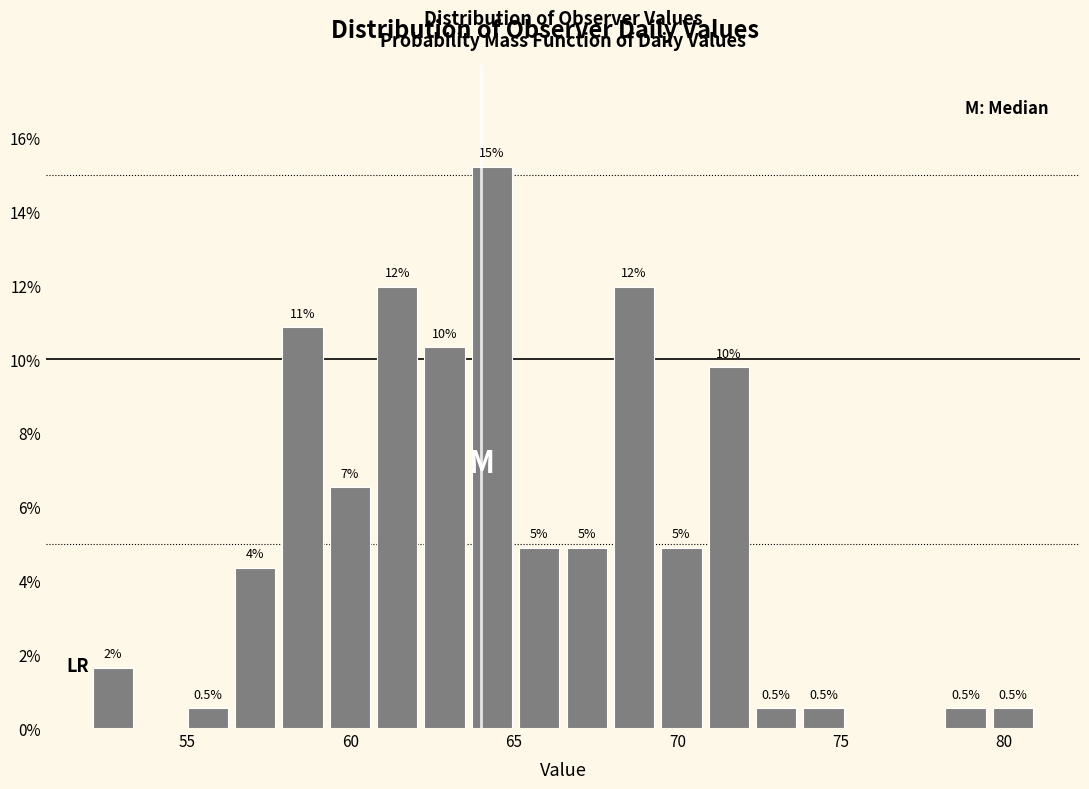

Around what value on the x-axis is the tallest bar? Give the approximate position of its centre, as read against the axis.

64.5